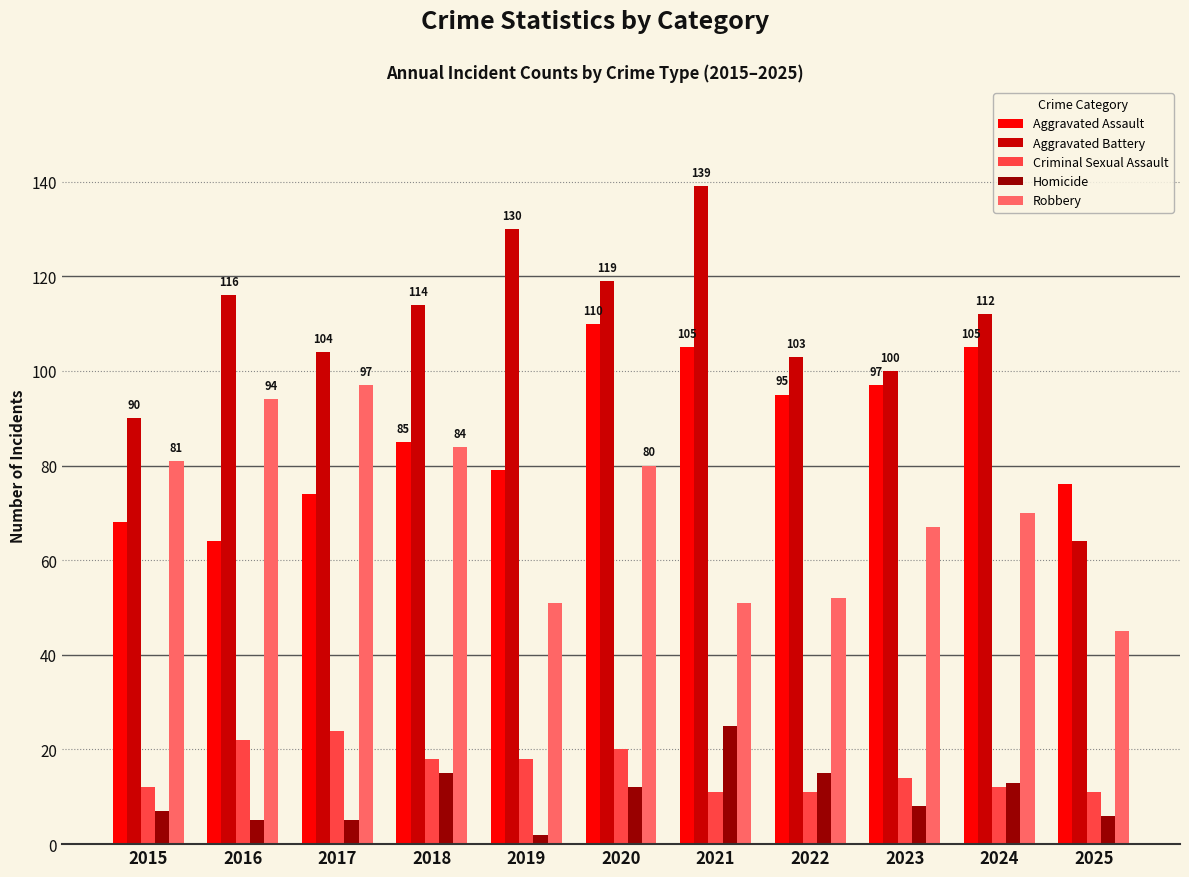

Reading left to right, what are all the values shown in this chart?

Aggravated Assault: 68	64	74	85	79	110	105	95	97	105	76
Aggravated Battery: 90	116	104	114	130	119	139	103	100	112	64
Criminal Sexual Assault: 12	22	24	18	18	20	11	11	14	12	11
Homicide: 7	5	5	15	2	12	25	15	8	13	6
Robbery: 81	94	97	84	51	80	51	52	67	70	45